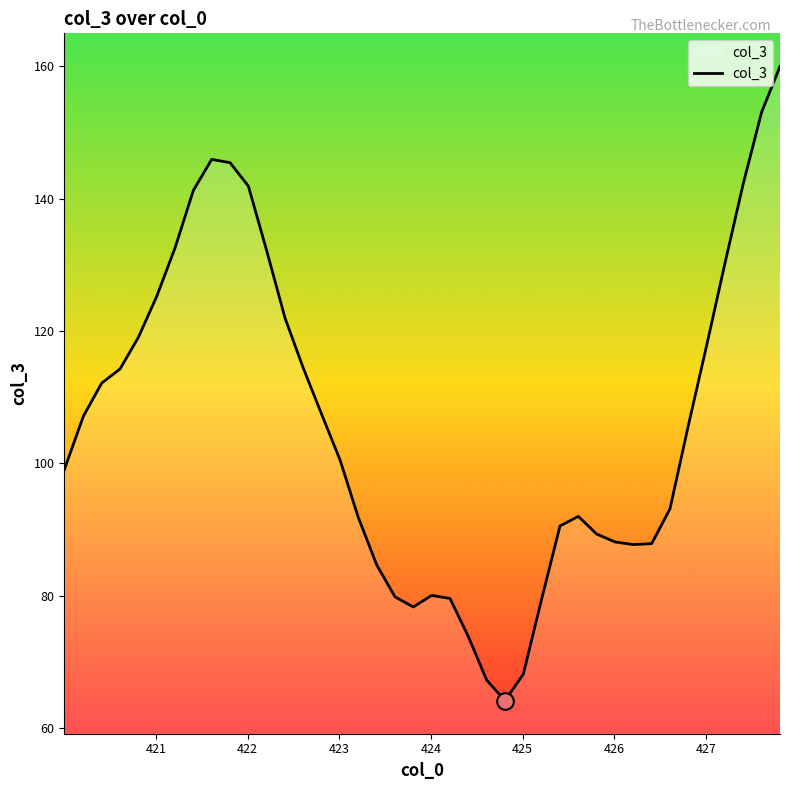

What is the difference between the maximum and minimum values?

95.8